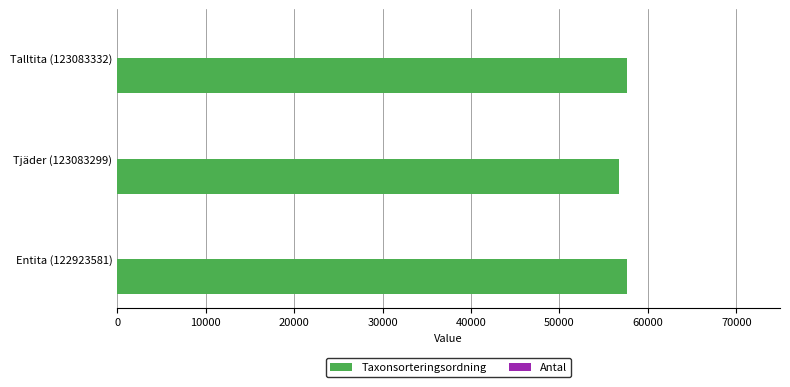

What is the maximum value shown in the chart?

57644